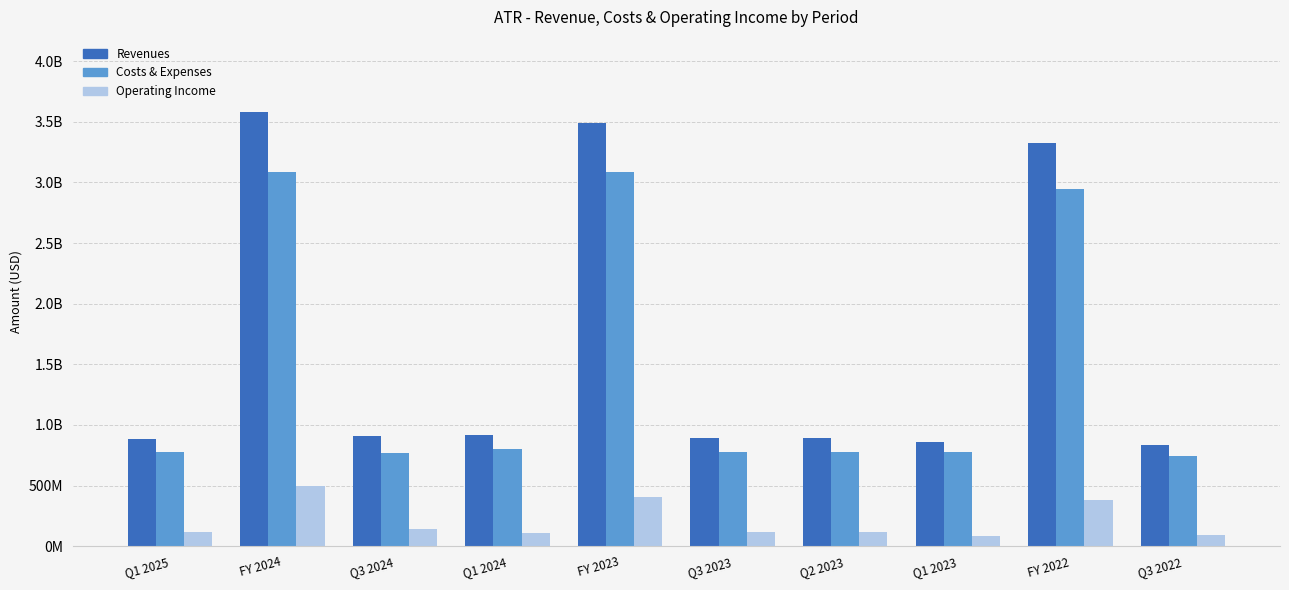

What are all the series names shown in the legend?

Revenues, Costs & Expenses, Operating Income